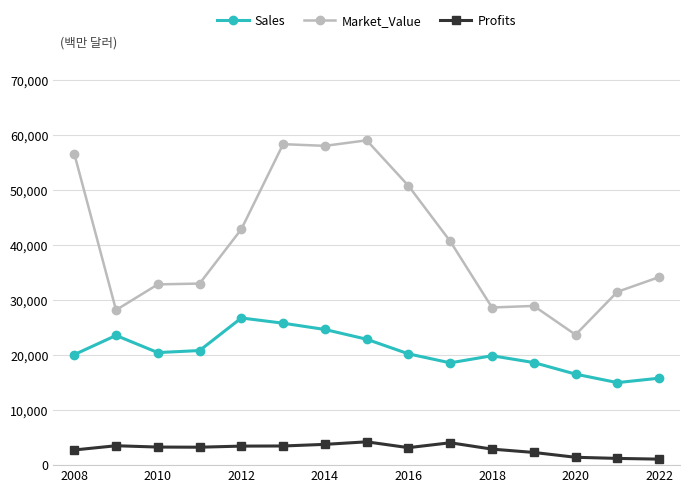

List the series in order of their peak value, lowest first.

Profits, Sales, Market_Value